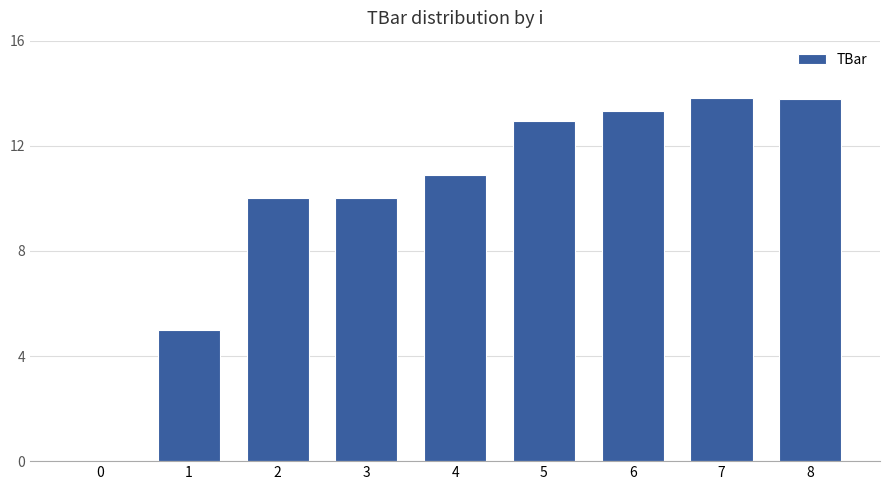

How many values are above zero?

8